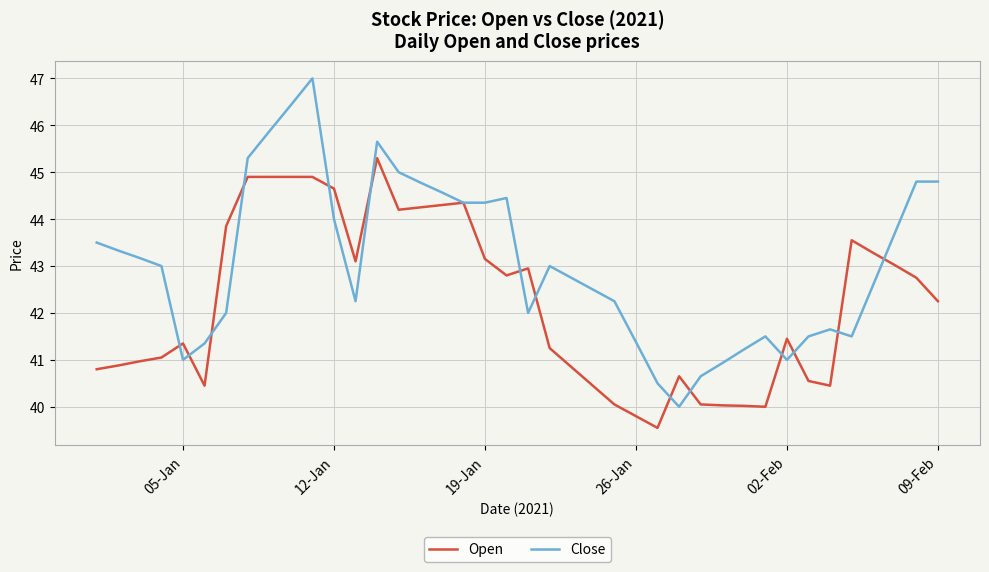

Which series has the largest total across all categories?

Close